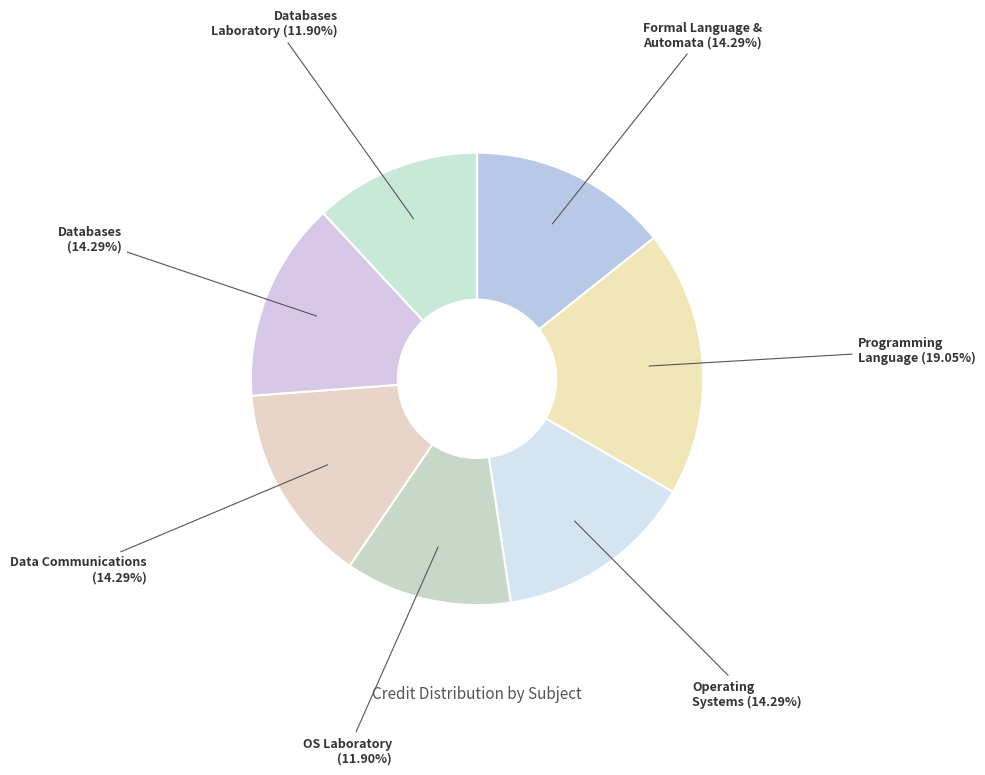

Between Data Communications (14.29%) and Programming Language (19.05%), which is larger?

Programming Language (19.05%)